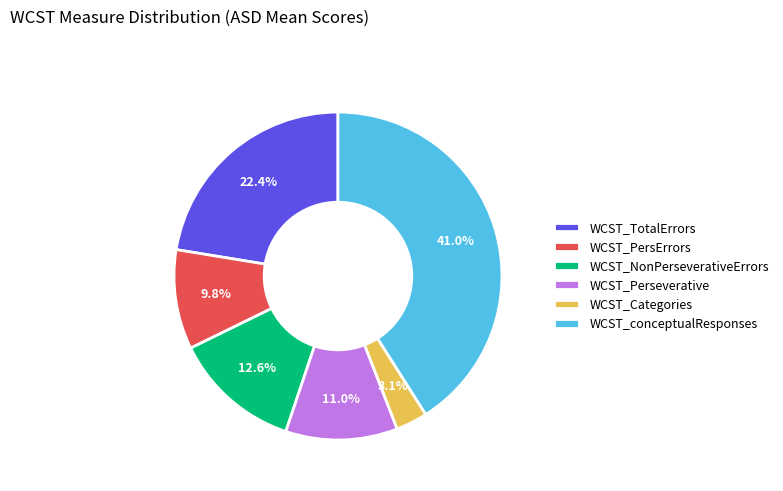

How many slices are in this pie chart?

6